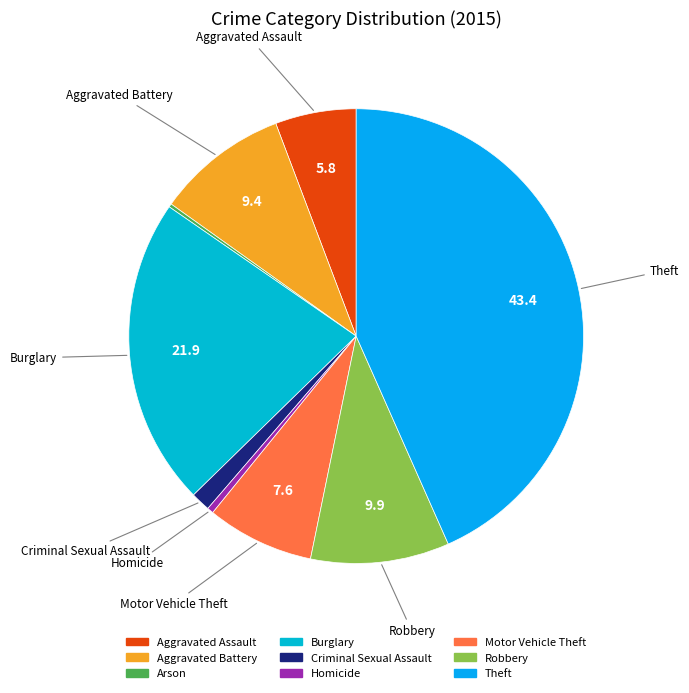

What percentage is the Theft slice, to the nearest percent?

43%